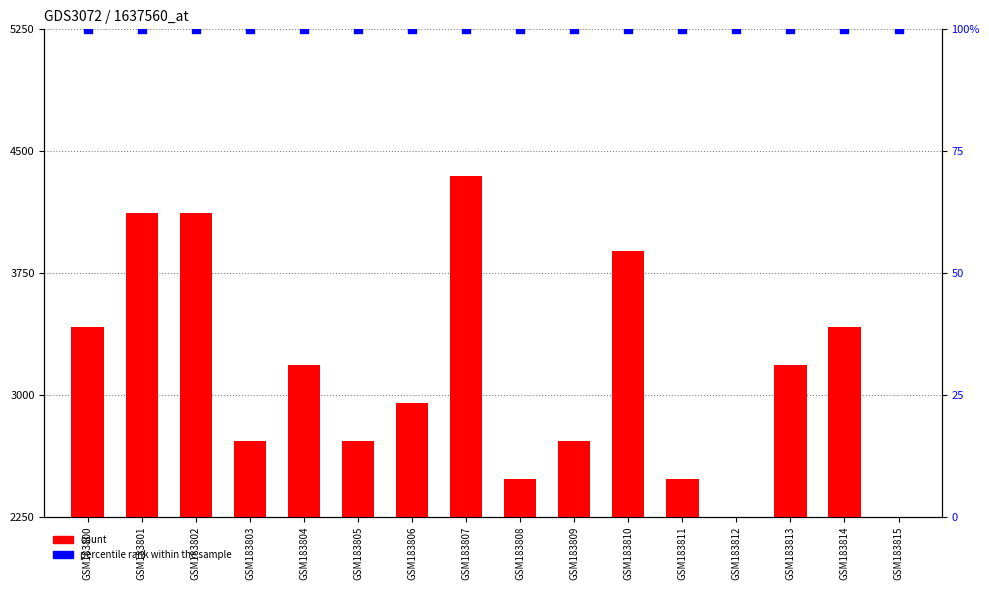

Which series has the largest total across all categories?

count